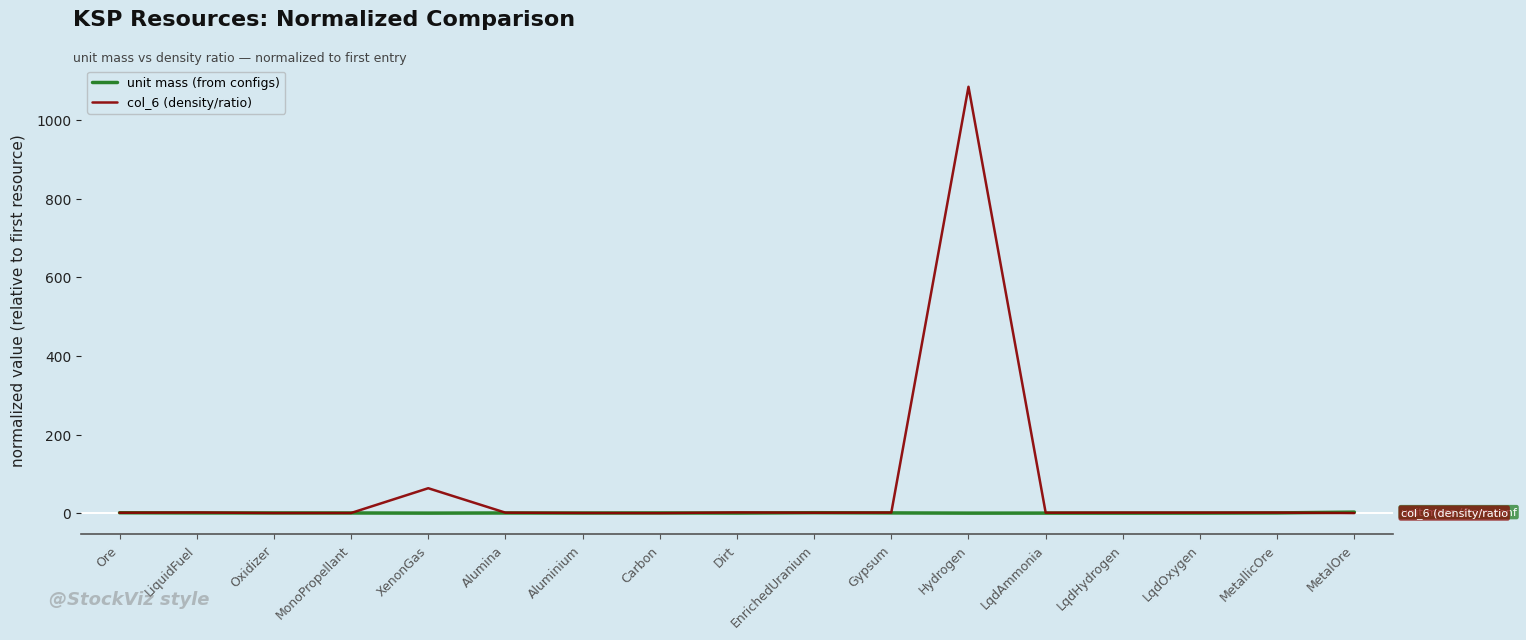

Which series has the largest total across all categories?

col_6 (density/ratio)